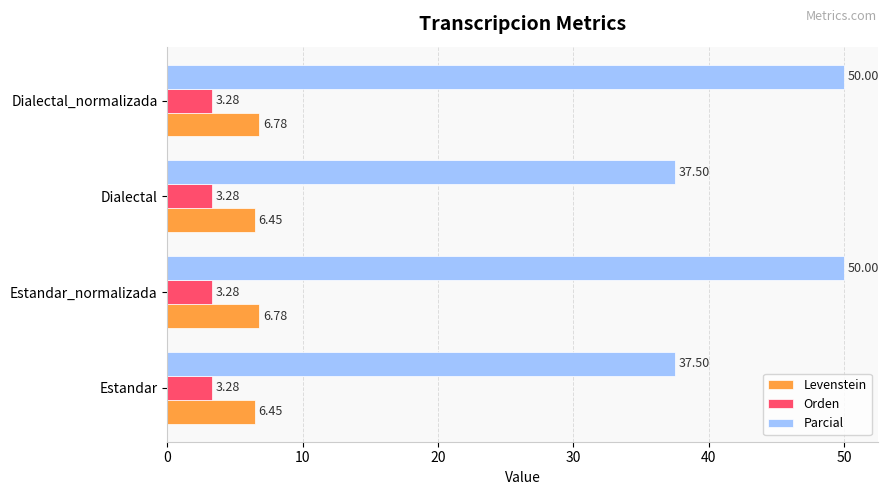

Rank the series at Dialectal_normalizada from lowest to highest value.

Orden, Levenstein, Parcial